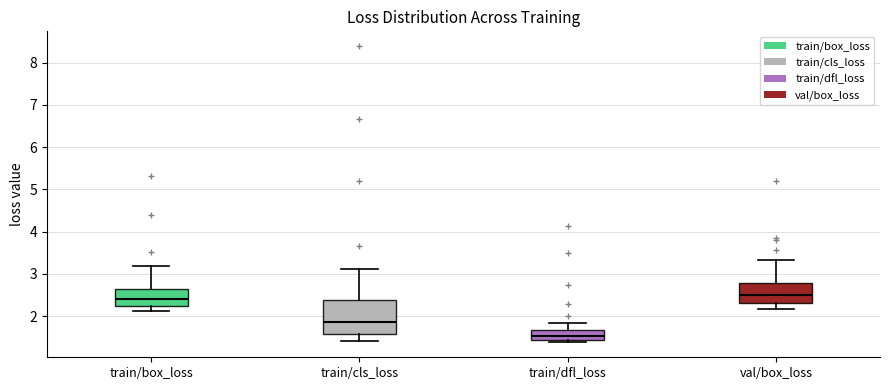

Reading left to right, transcribe this box plot: for each box, give where its median line is, the range the box spans, and where its two whiskers end, as read against the y-axis. The values are not printed on the chart, so give them approximately, as read against the axis.

train/box_loss: median 2.4, box 2.2 to 2.6, whiskers 2.1 to 3.2
train/cls_loss: median 1.9, box 1.6 to 2.4, whiskers 1.4 to 3.1
train/dfl_loss: median 1.5, box 1.4 to 1.7, whiskers 1.4 (just below the box's lower edge) to 1.8
val/box_loss: median 2.5, box 2.3 to 2.8, whiskers 2.2 to 3.3